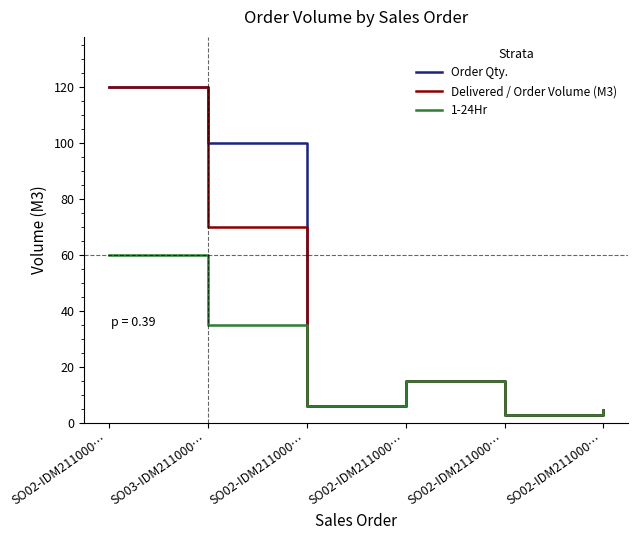

What are all the series names shown in the legend?

Order Qty., Delivered / Order Volume (M3), 1-24Hr